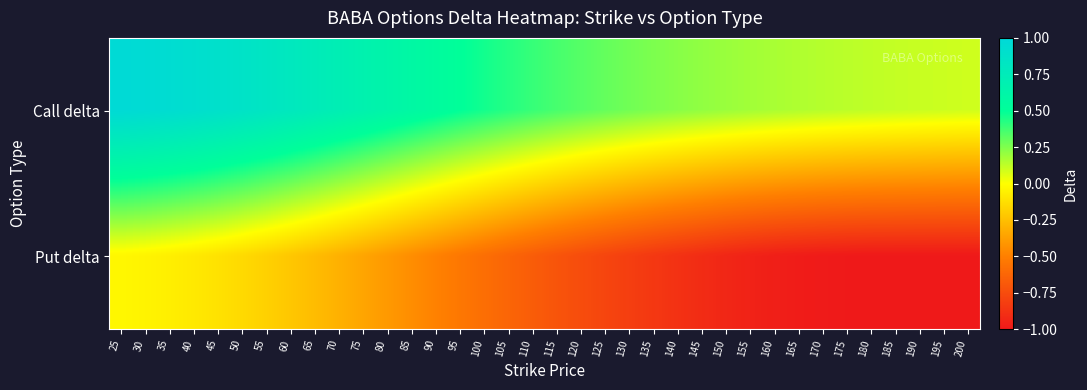

Reading left to right, list all the values displayed in this chart.

Call delta: 25=1.0	30=1.0	35=0.9	40=0.9	45=0.9	50=0.9	55=0.8	60=0.8	65=0.8	70=0.7	75=0.7	80=0.6	85=0.6	90=0.5	95=0.5	100=0.5	105=0.4	110=0.4	115=0.4	120=0.3	125=0.3	130=0.3	135=0.3	140=0.2	145=0.2	150=0.2	155=0.2	160=0.2	165=0.2	170=0.1	175=0.1	180=0.1	185=0.1	190=0.1	195=0.1	200=0.1
Put delta: 25=-0.0	30=-0.0	35=-0.1	40=-0.1	45=-0.1	50=-0.1	55=-0.2	60=-0.2	65=-0.3	70=-0.3	75=-0.3	80=-0.4	85=-0.4	90=-0.5	95=-0.5	100=-0.6	105=-0.6	110=-0.7	115=-0.7	120=-0.7	125=-0.8	130=-0.8	135=-0.8	140=-0.9	145=-0.9	150=-0.9	155=-1.0	160=-1.0	165=-1.0	170=-1.0	175=-1.0	180=-1.0	185=-1.0	190=-1.0	195=-1.0	200=-1.0